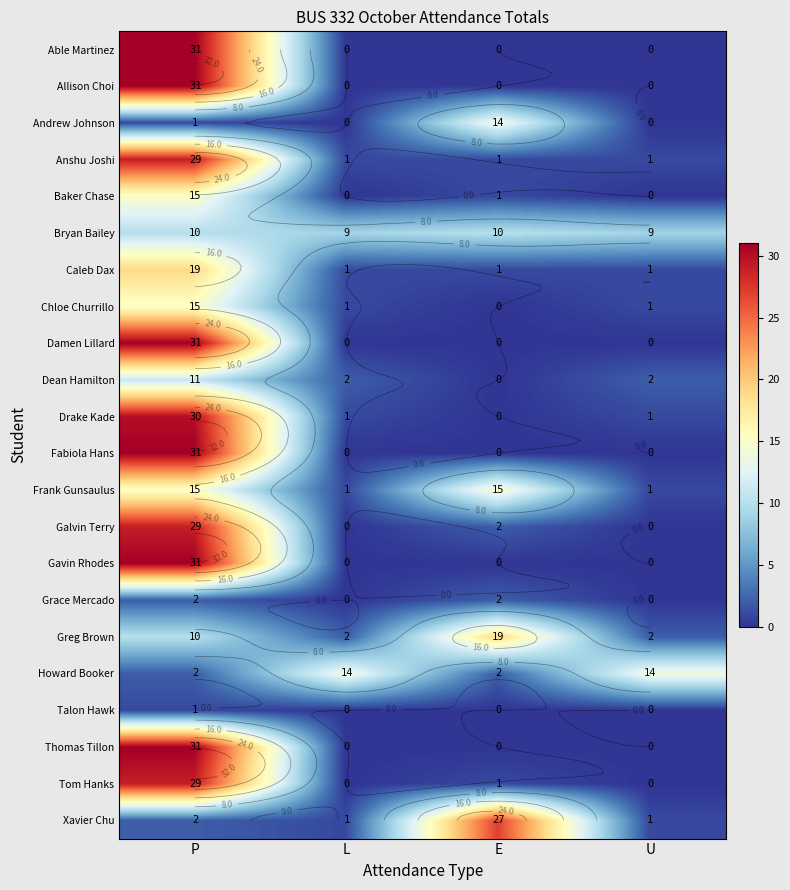

What is the difference between the maximum and minimum values in the Andrew Johnson series?

14